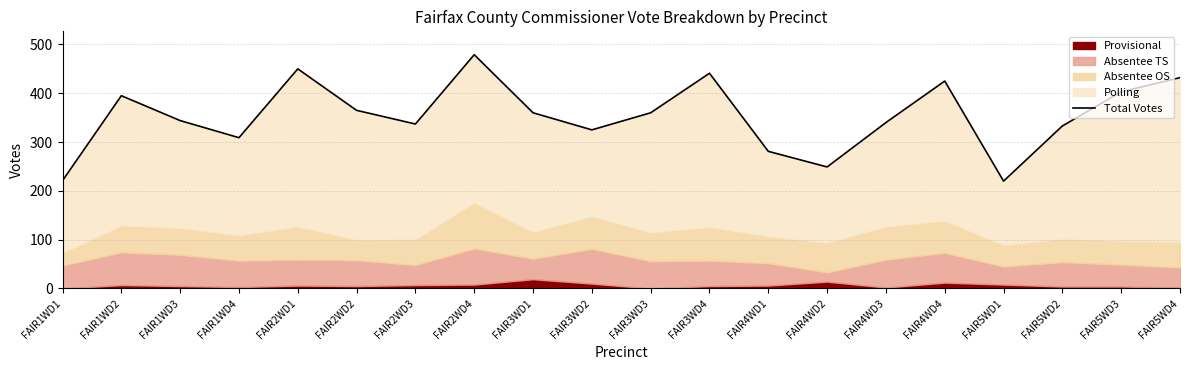

The value at FAIR4WD4 is 425. True or false?

True